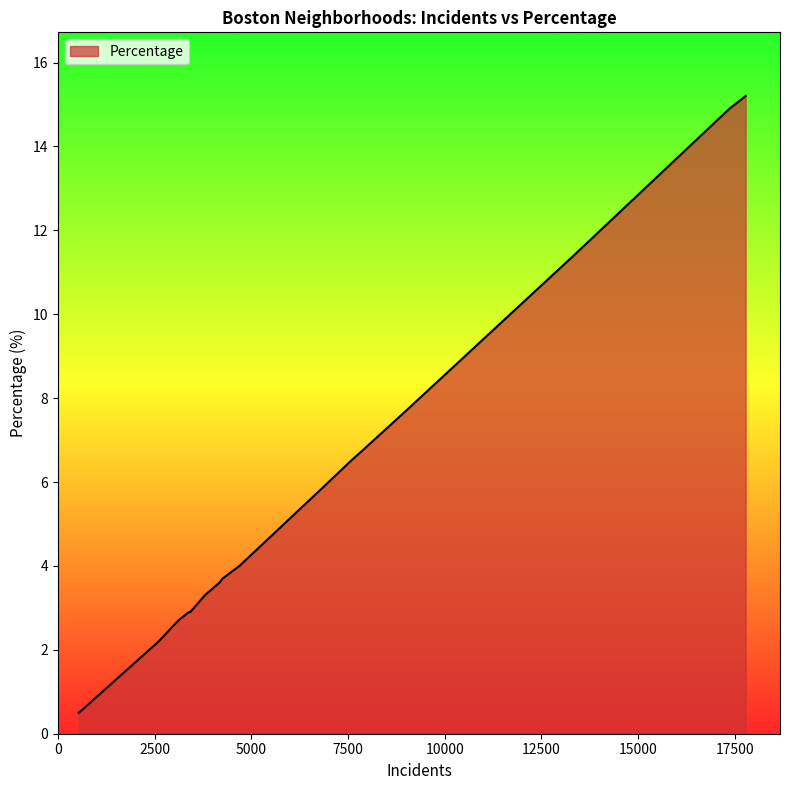

What is the difference between the second highest and minimum values?

14.4